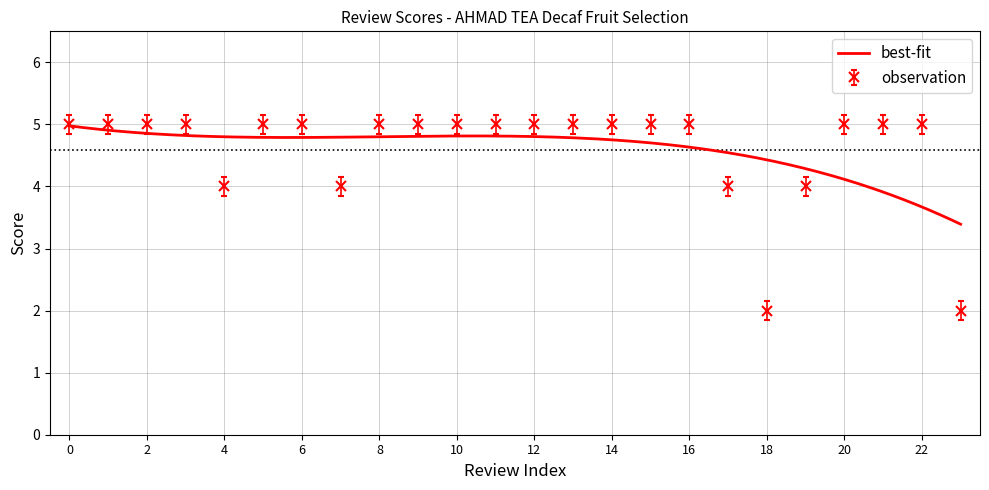

What is the greatest value displayed?

5.2